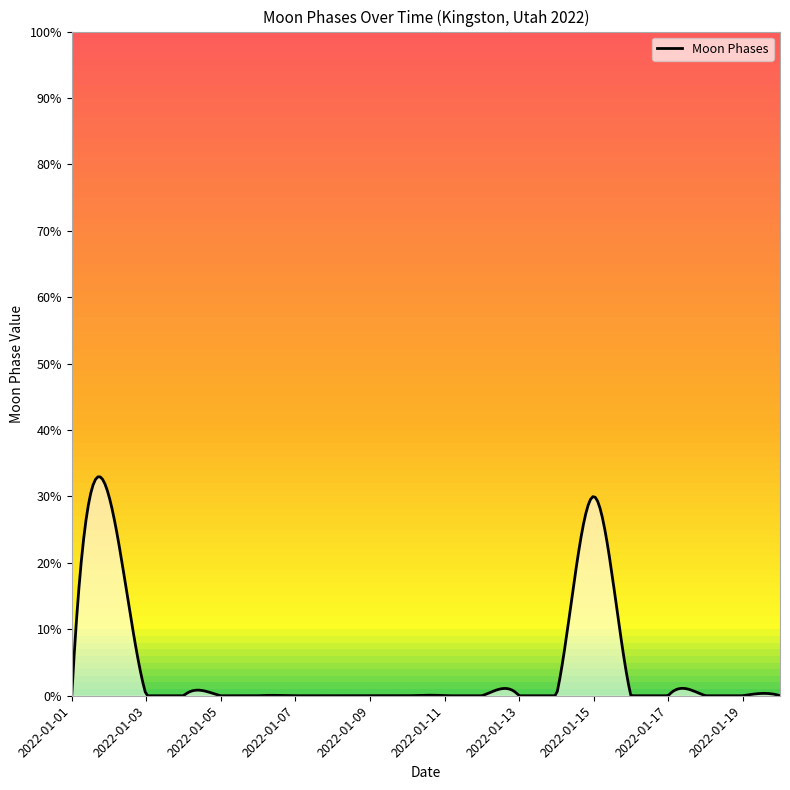

Is this an area chart (filled region under the line)?

Yes